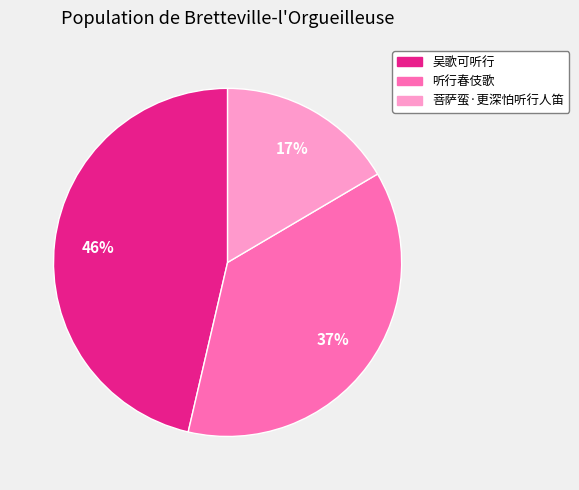

Is there any slice that represents more than half of the pie?

No